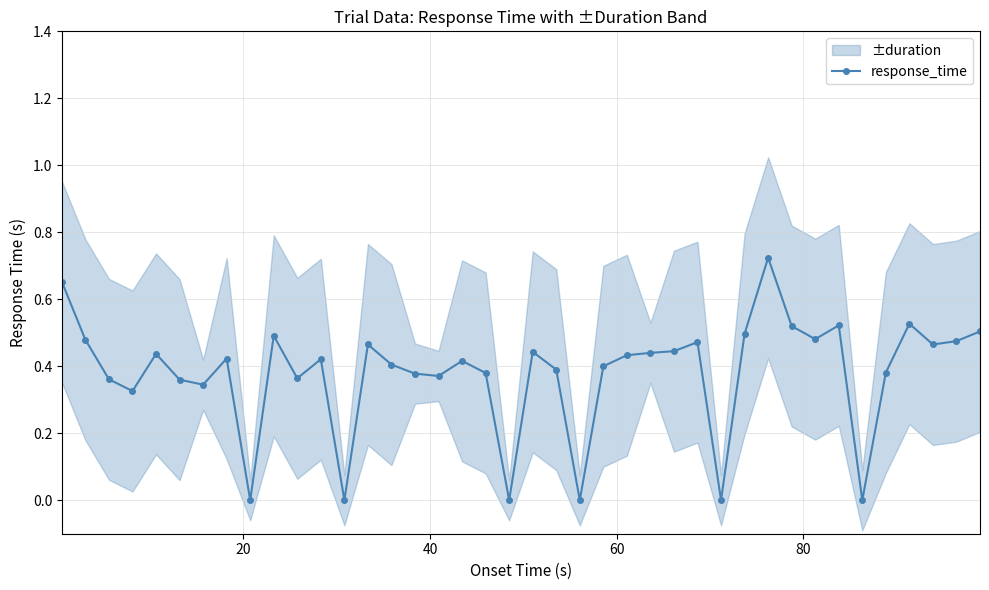

What is the value of the 3rd point from the left?

0.4